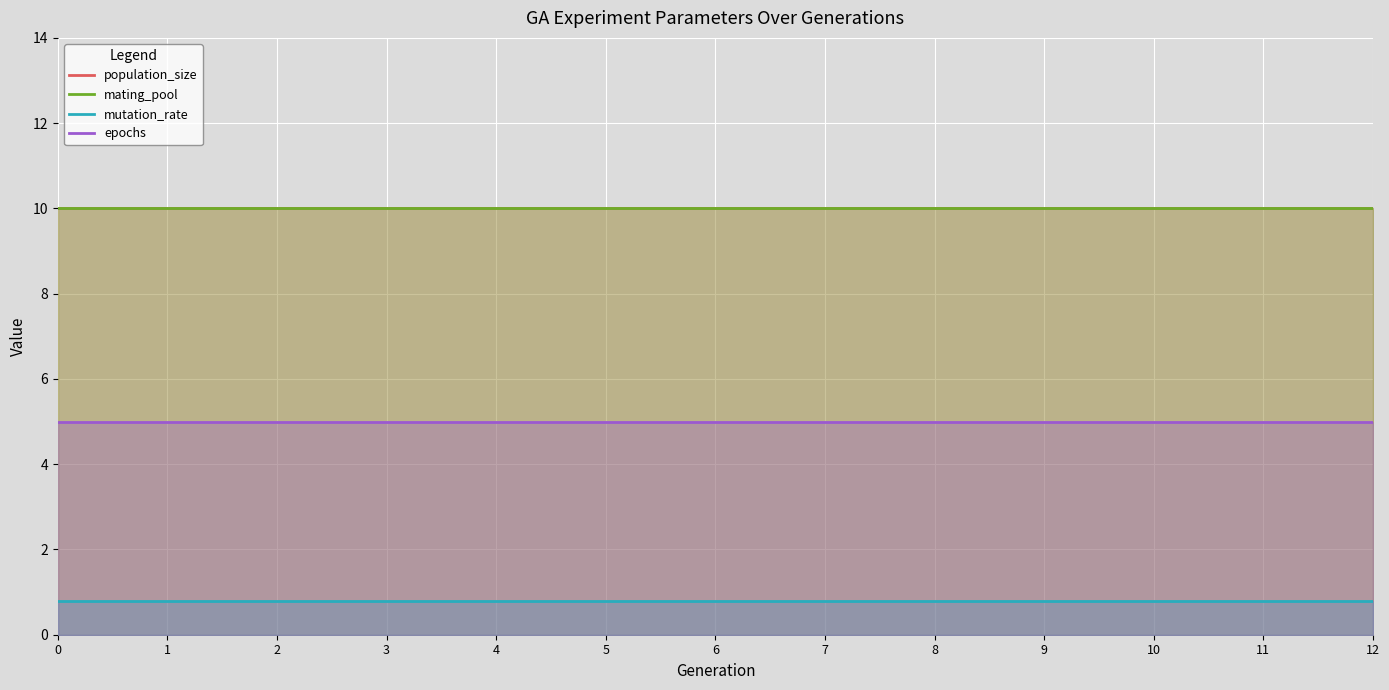

True or false: mating_pool and population_size cross at least once.

False